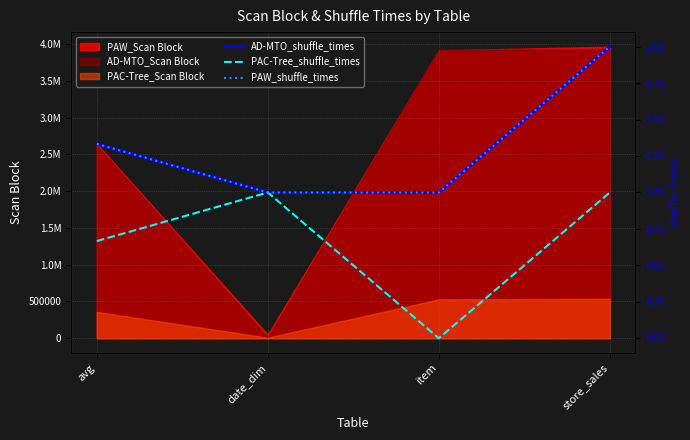

The value of PAW_shuffle_times at store_sales is 3.3. True or false?

False